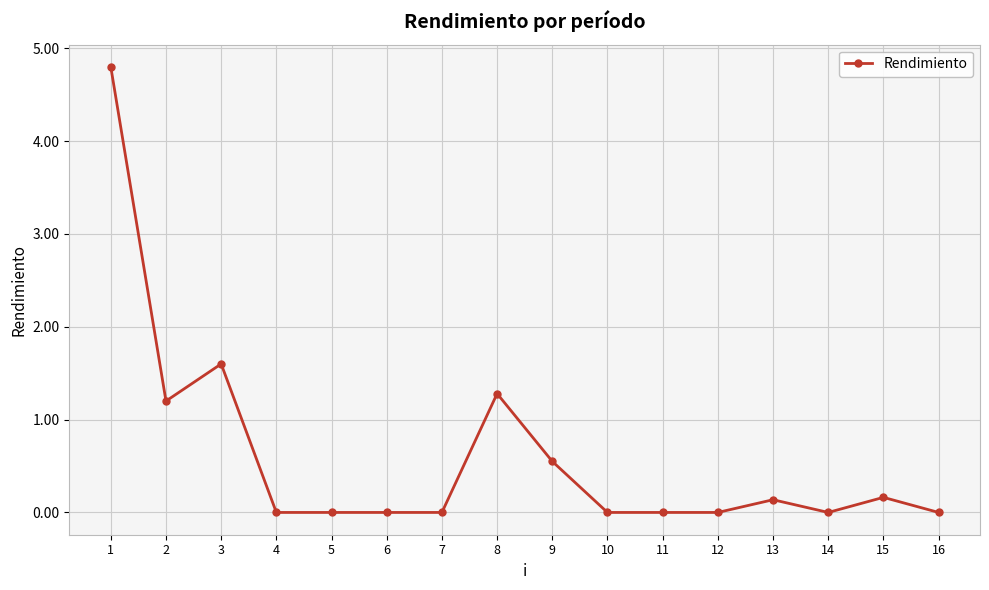

How many data points does each series have?

16